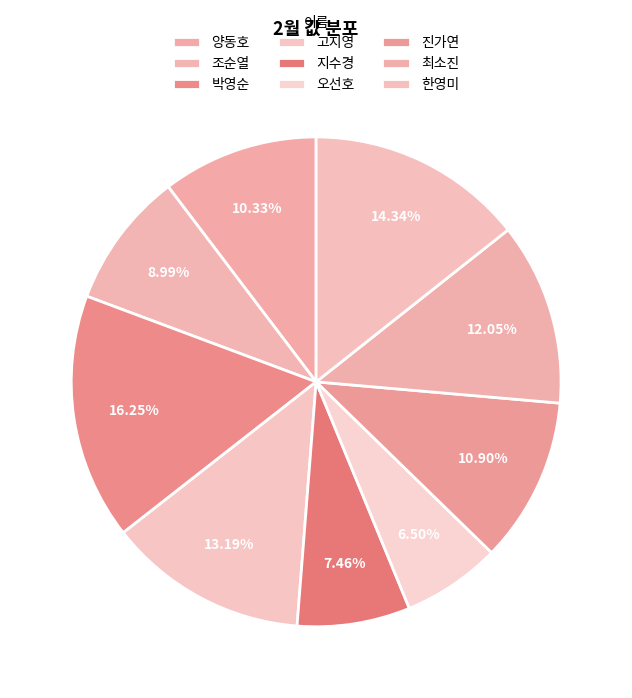

How many segments does this pie chart have?

9